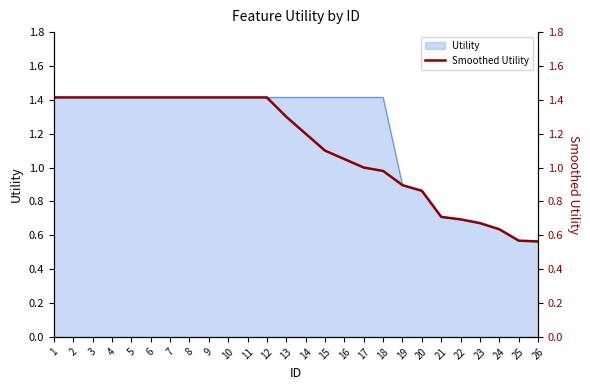

How many lines are shown in the chart?

1